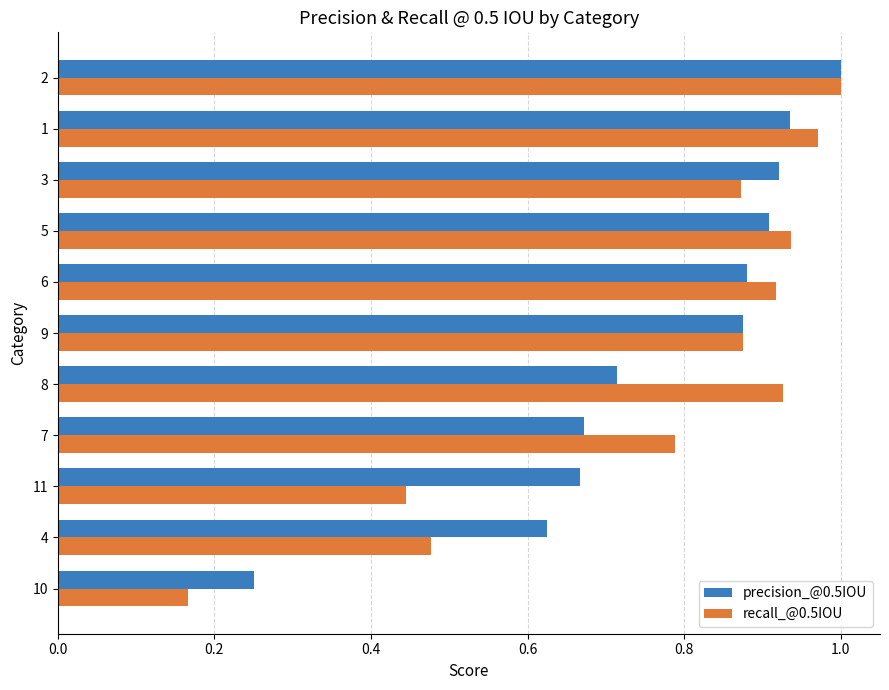

Is it true that recall_@0.5IOU equals 0.3 at 1?

False